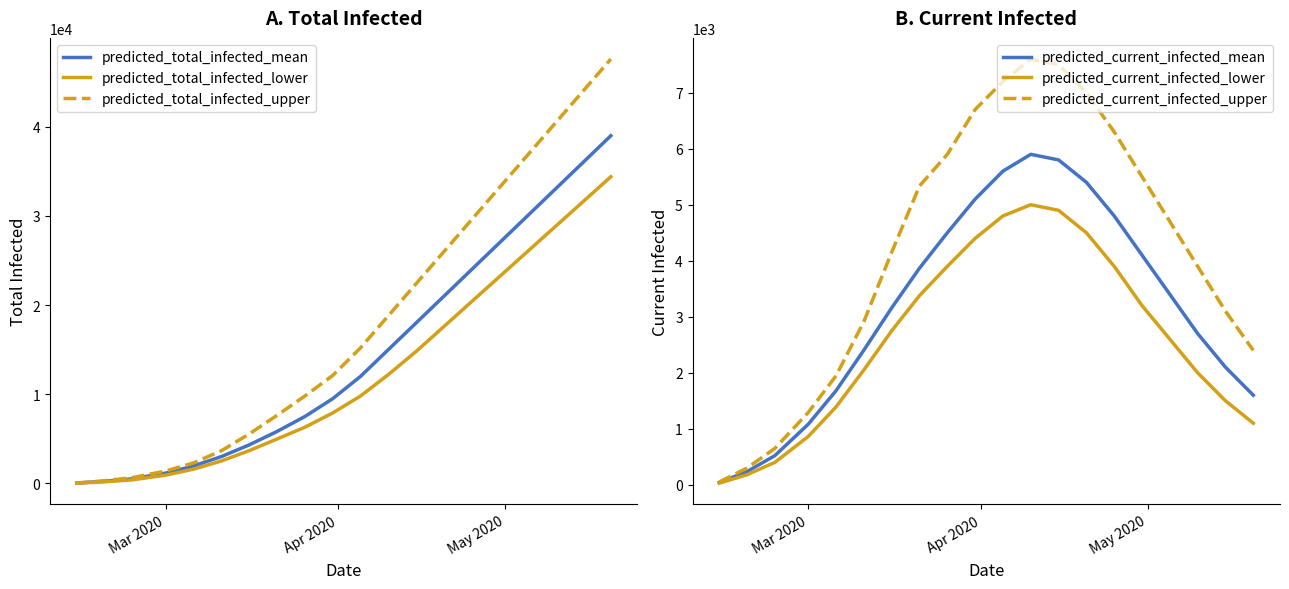

What is the highest value of the predicted_current_infected_upper series?

7600